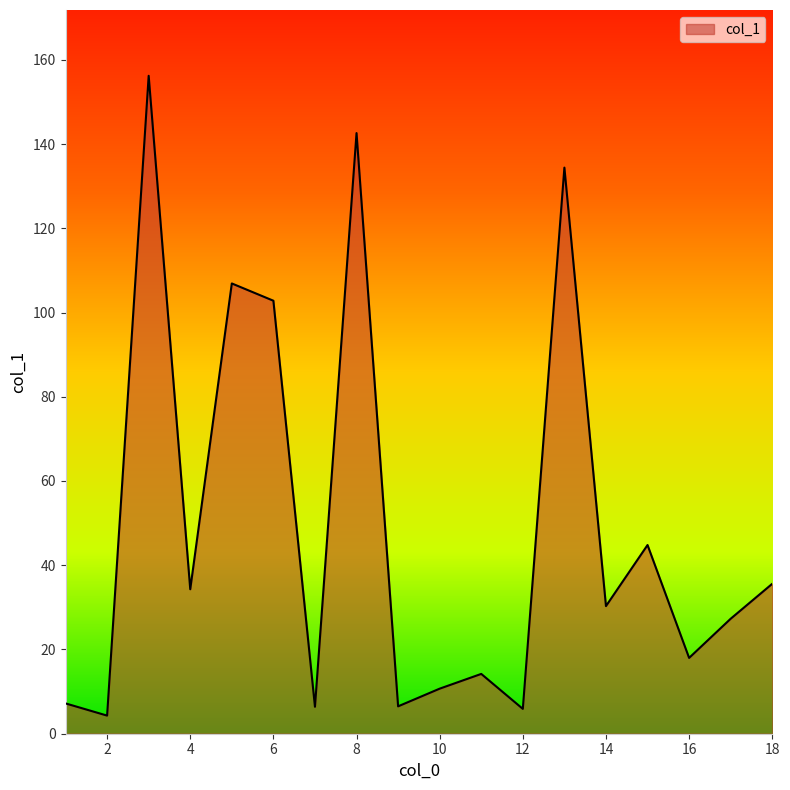

What is the sum of all values?

888.4